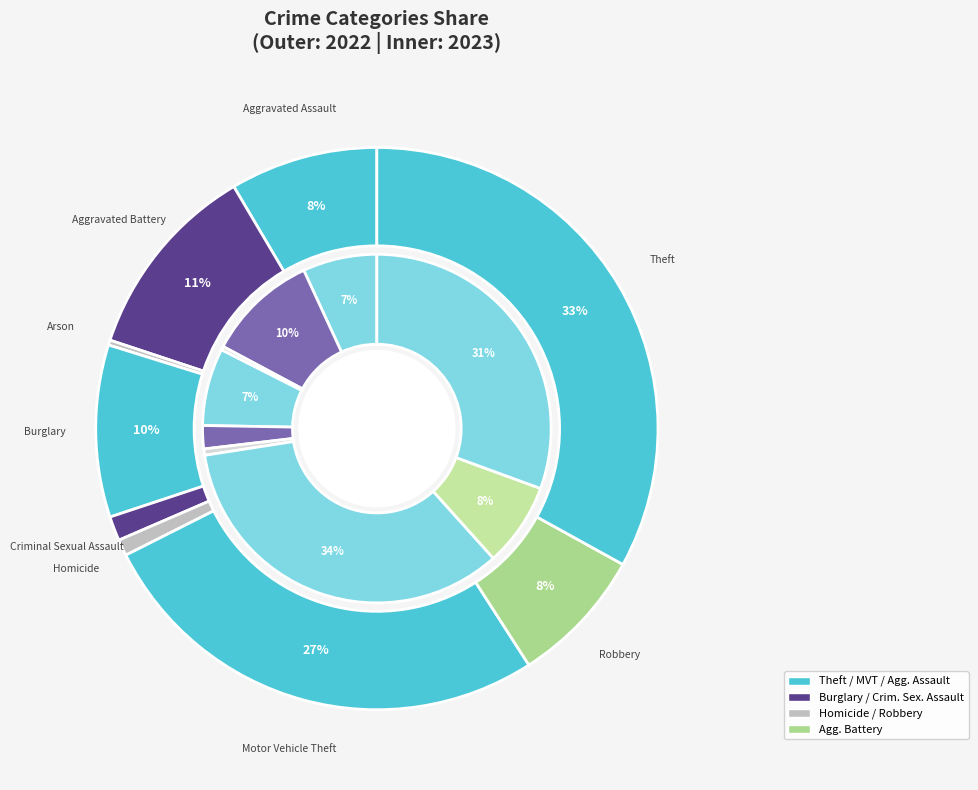

To the nearest percent, what is the difference between the Criminal Sexual Assault and Aggravated Assault slice percentages?

7%